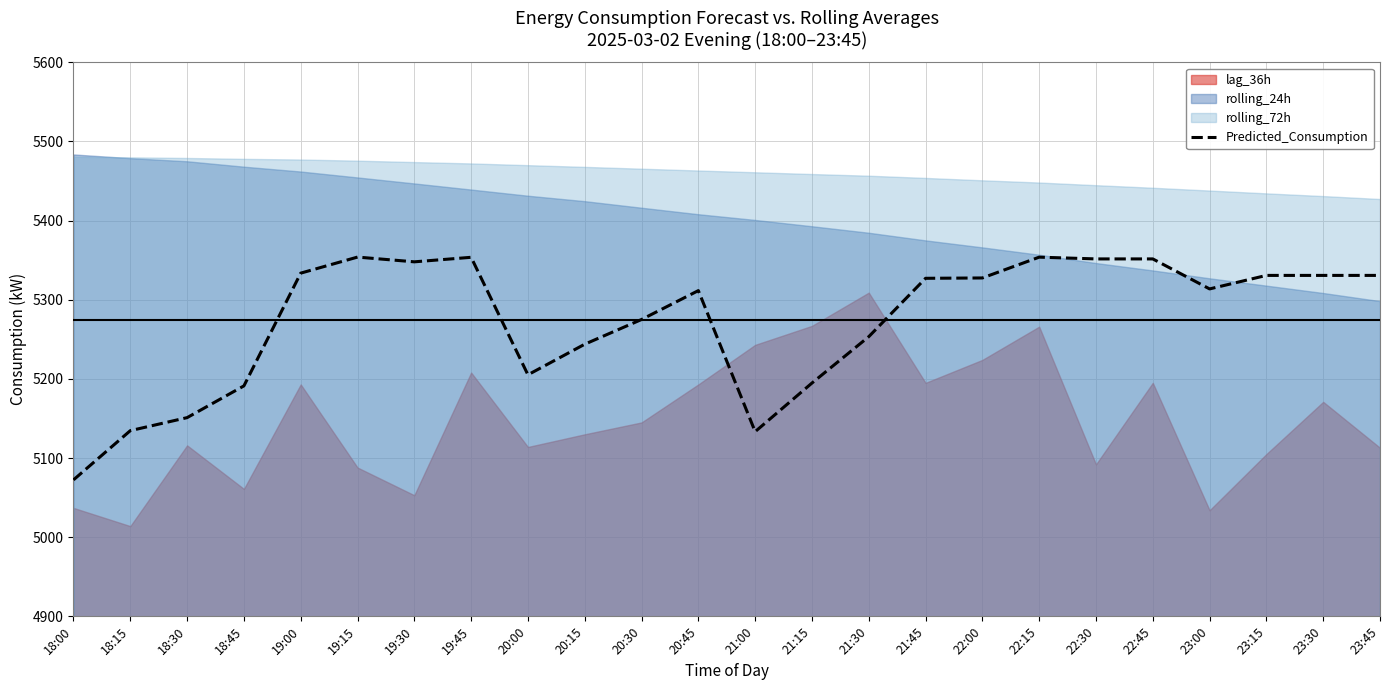

True or false: the data shows 3381.2 at 22:15.

False